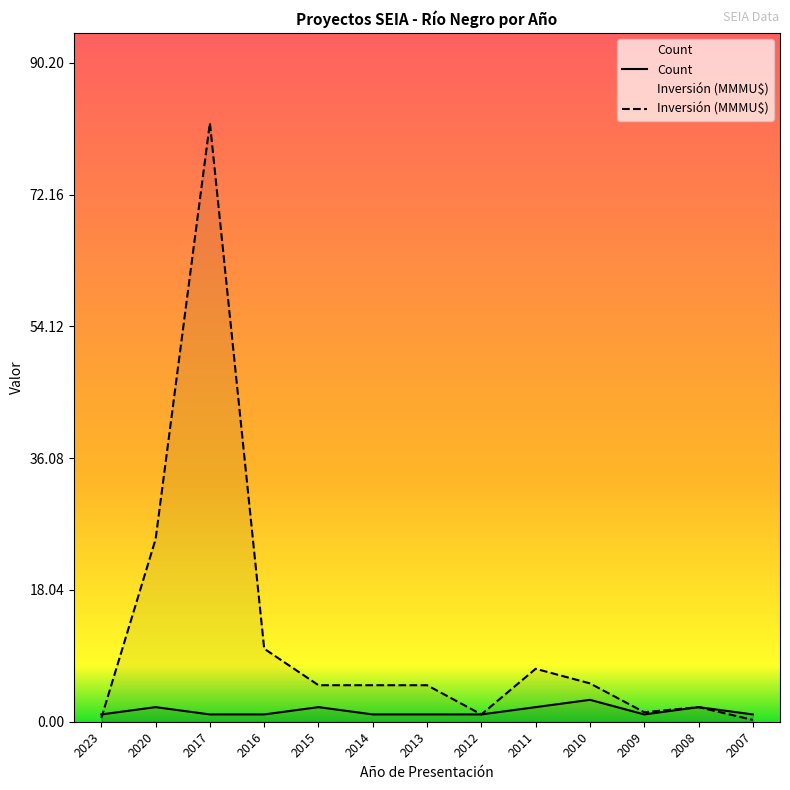

Reading left to right, transcribe all the data shown in this chart.

Count: 2023=1.0	2020=2.0	2017=1.0	2016=1.0	2015=2.0	2014=1.0	2013=1.0	2012=1.0	2011=2.0	2010=3.0	2009=1.0	2008=2.0	2007=1.0
Inversión(MMU$): 2023=0.5	2020=25.0	2017=82.0	2016=10.0	2015=5.0	2014=5.0	2013=5.0	2012=1.0	2011=7.2	2010=5.2	2009=1.3	2008=2.0	2007=0.2